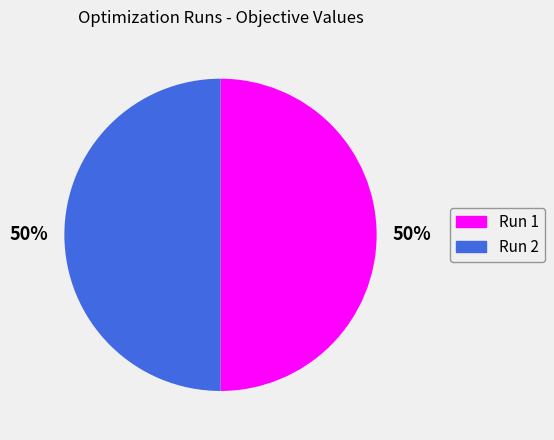

To the nearest percent, what is the average slice percentage?

50%